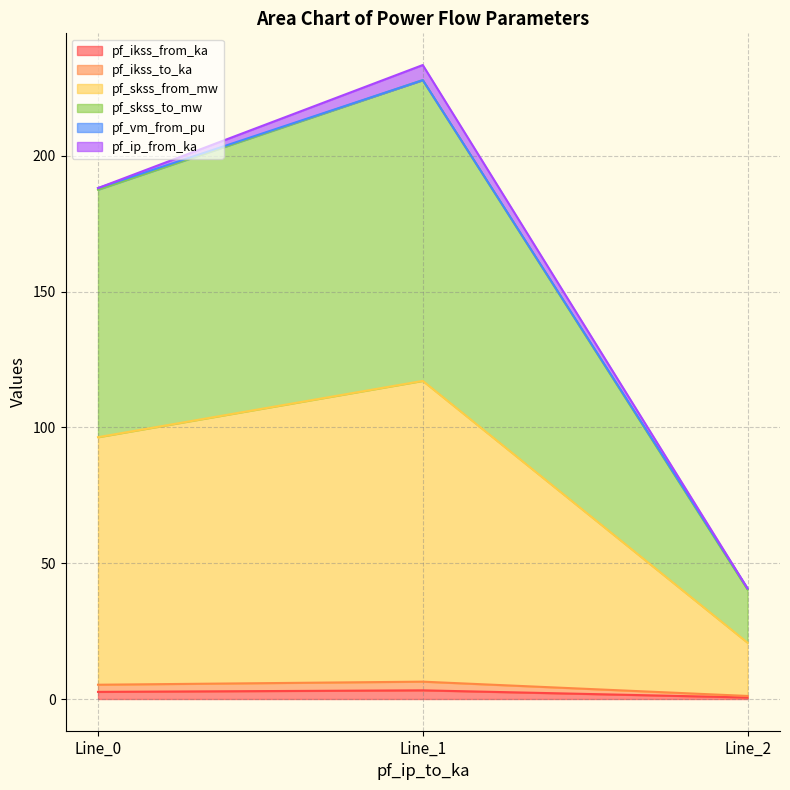

Rank the categories by pf_skss_from_mw value from lowest to highest.

Line_2, Line_0, Line_1